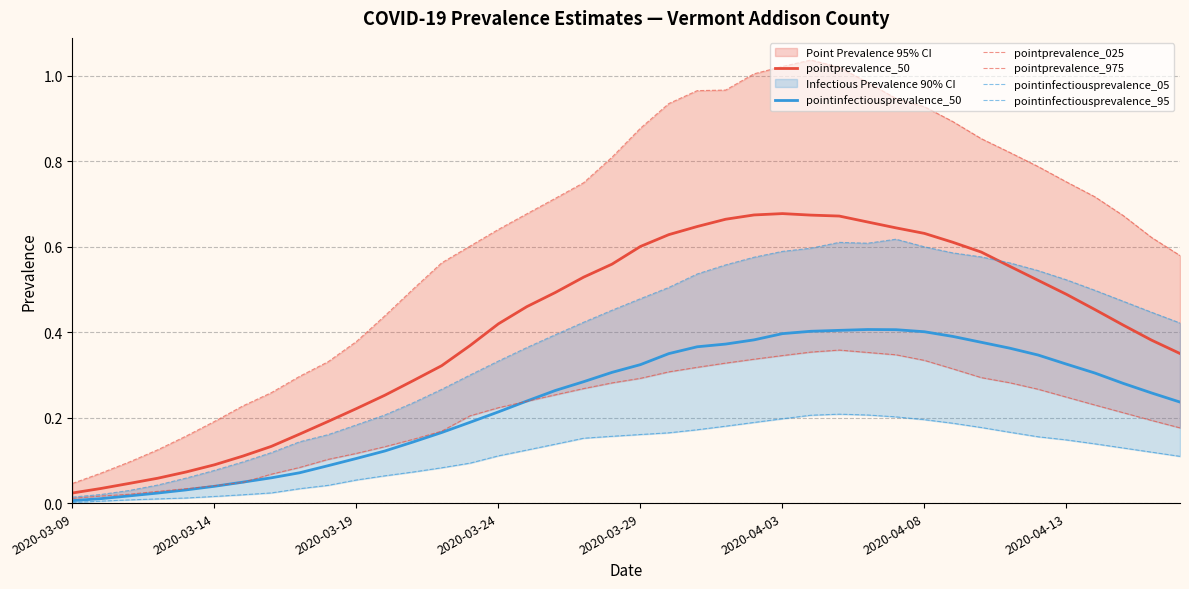

At which category is the sum across all series the highest?

27